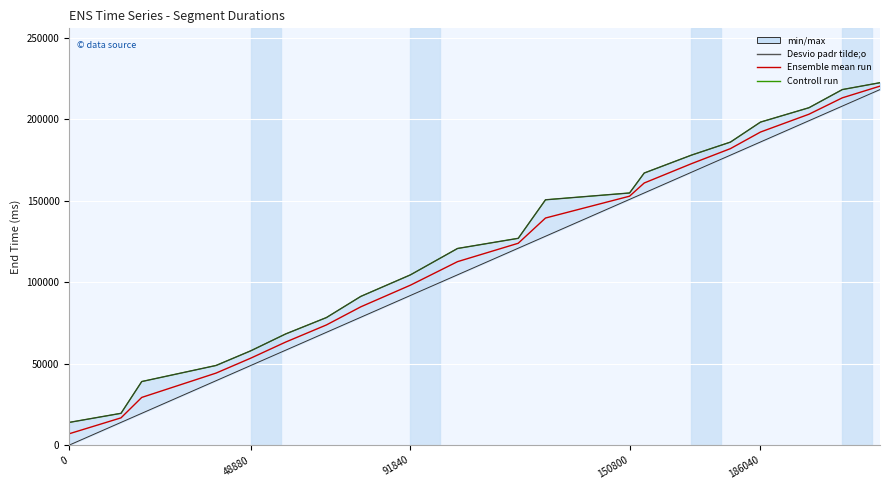

Is this an area chart (filled region under the line)?

No